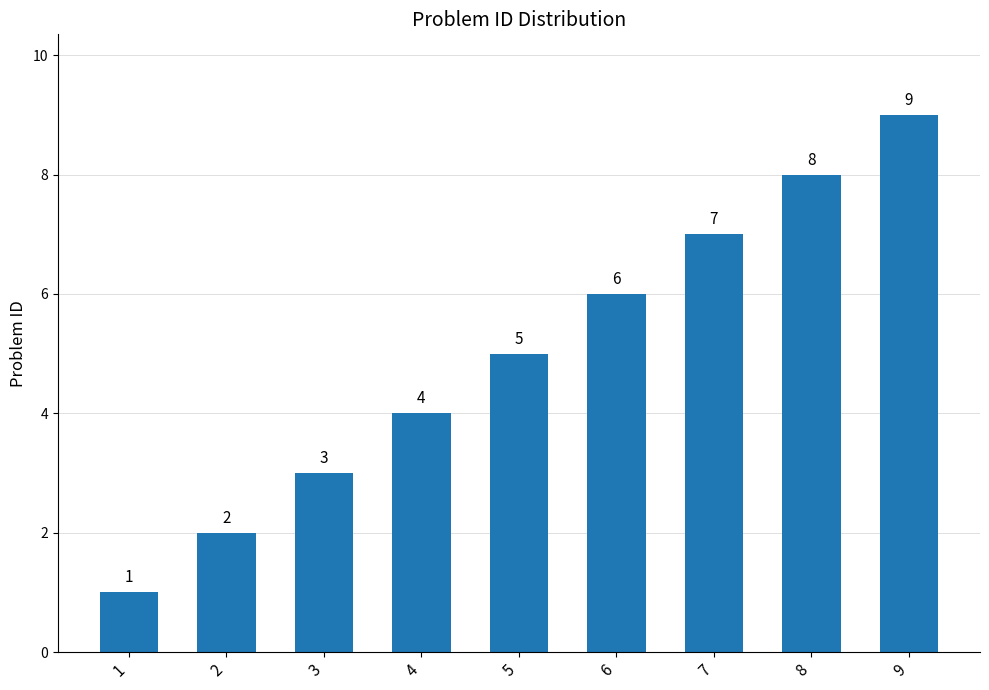

Is it true that the value at 7 is 2?

False